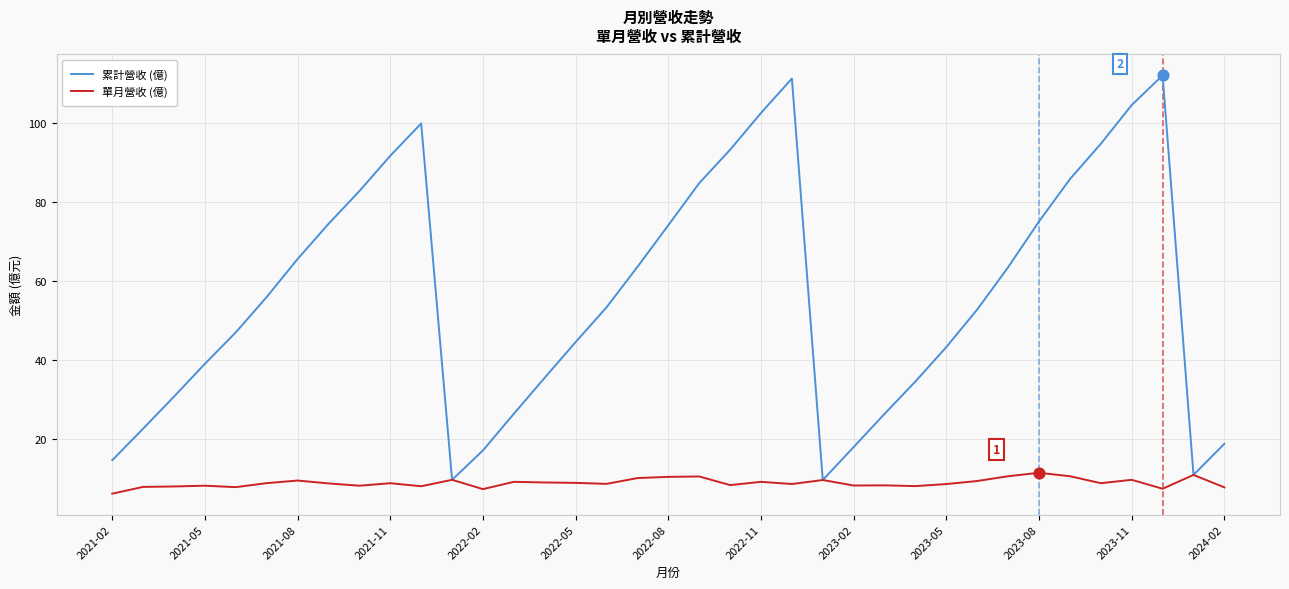

Which series has the largest total across all categories?

累計營收 (億)